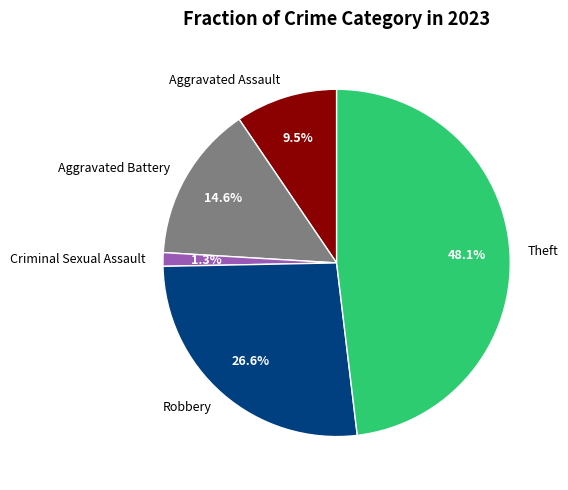

Which has a higher value, Theft or Aggravated Assault?

Theft